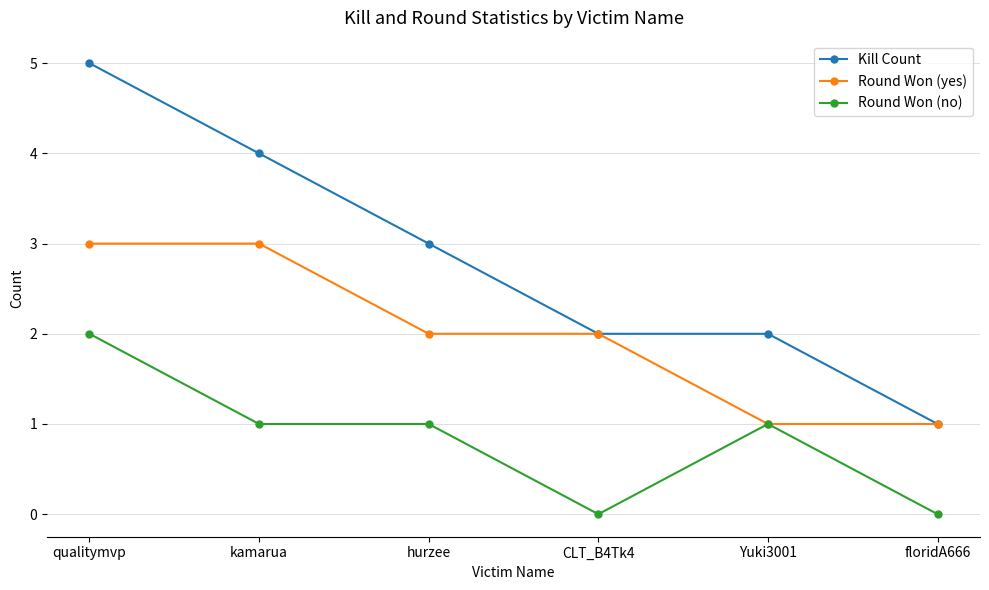

What is the difference between the maximum and second lowest values in the Round Won (no) series?

2